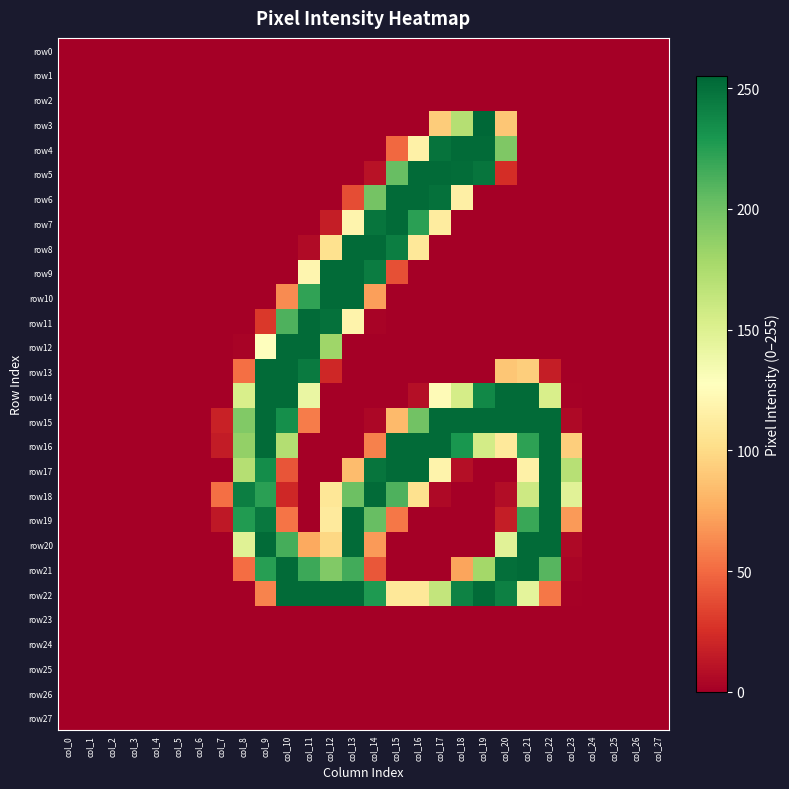

How many distinct data groups are displayed?

28